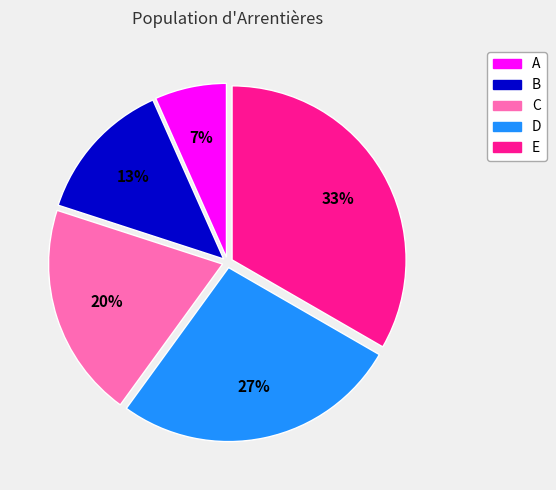

To the nearest percent, what percentage of the pie is B?

13%